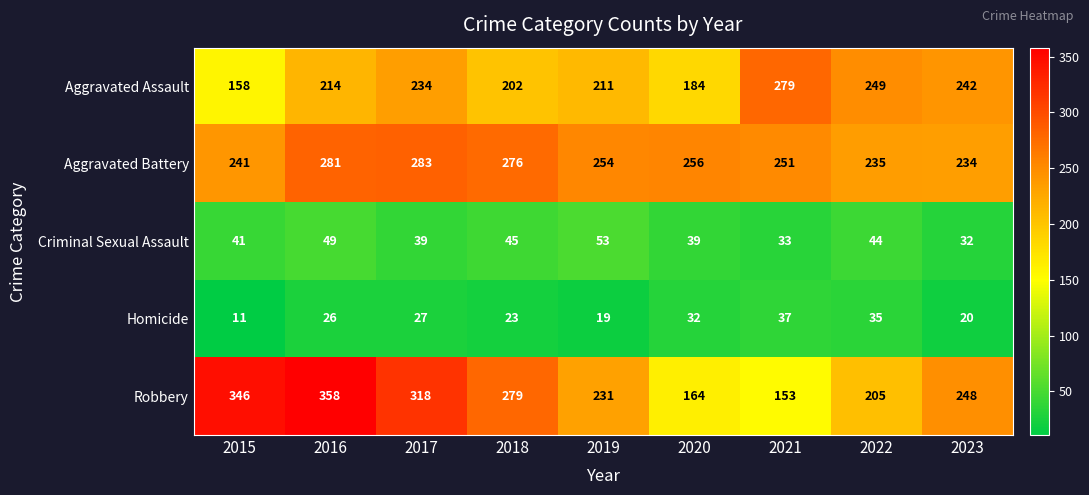

What is the difference between the maximum and minimum values in the Criminal Sexual Assault series?

21